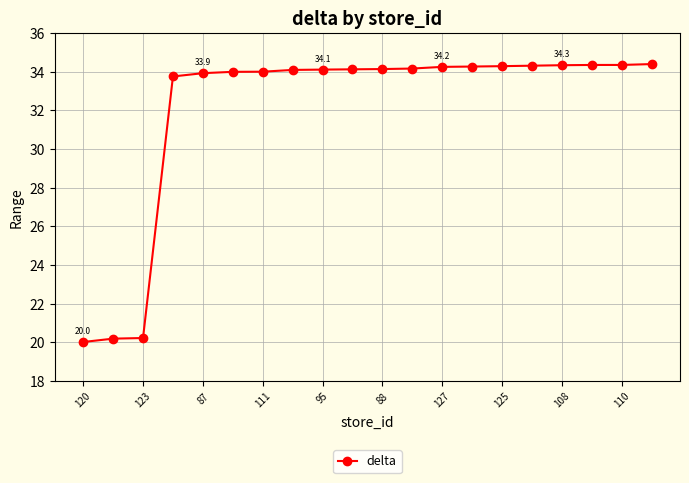

What is the difference between the second highest and second lowest values?

14.2